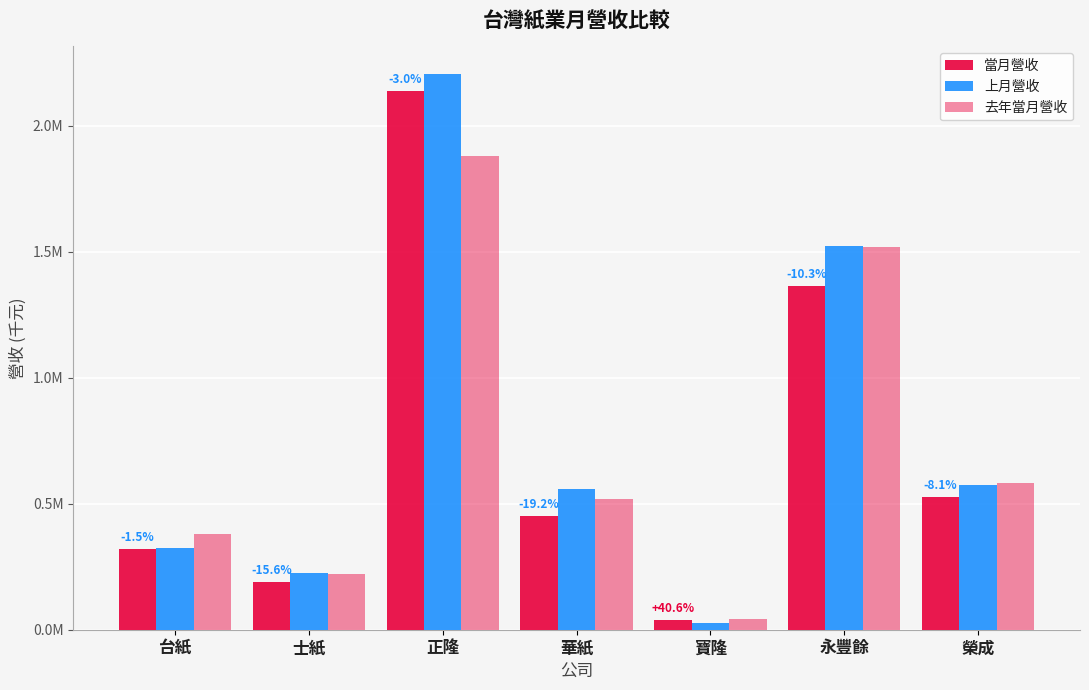

What is the label of the 4th bar from the left?

華紙